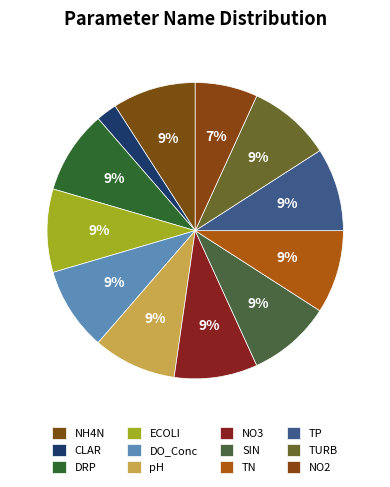

Count the number of slices in the pie.

12